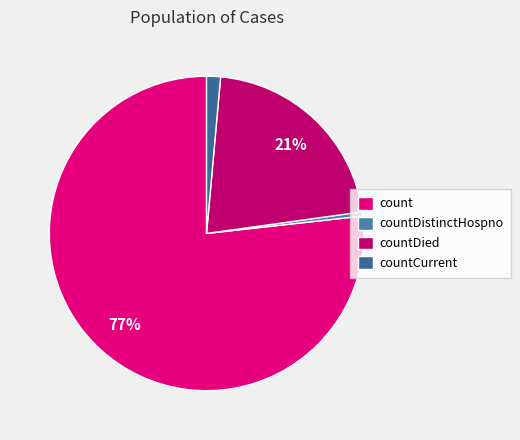

Does countDistinctHospno account for over 50% of the chart?

No